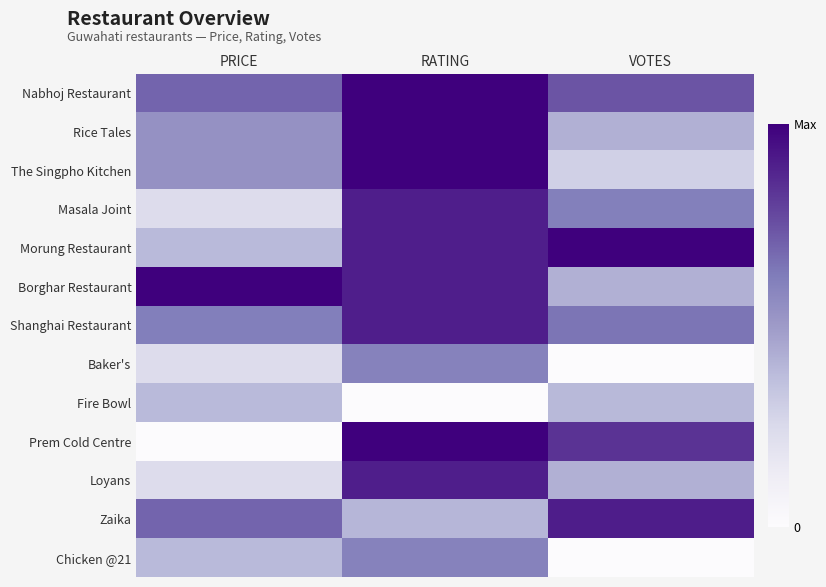

Reading left to right, list all the values displayed in this chart.

Nabhoj Restaurant: PRICE=0.7	RATING=1.0	VOTES=0.7
Rice Tales: PRICE=0.5	RATING=1.0	VOTES=0.4
The Singpho Kitchen: PRICE=0.5	RATING=1.0	VOTES=0.3
Masala Joint: PRICE=0.2	RATING=0.9	VOTES=0.6
Morung Restaurant: PRICE=0.4	RATING=0.9	VOTES=1.0
Borghar Restaurant: PRICE=1.0	RATING=0.9	VOTES=0.4
Shanghai Restaurant: PRICE=0.6	RATING=0.9	VOTES=0.6
Baker's: PRICE=0.2	RATING=0.6	VOTES=0.0
Fire Bowl: PRICE=0.4	RATING=0.0	VOTES=0.4
Prem Cold Centre: PRICE=0.0	RATING=1.0	VOTES=0.8
Loyans: PRICE=0.2	RATING=0.9	VOTES=0.4
Zaika: PRICE=0.7	RATING=0.4	VOTES=0.9
Chicken @21: PRICE=0.4	RATING=0.6	VOTES=0.0